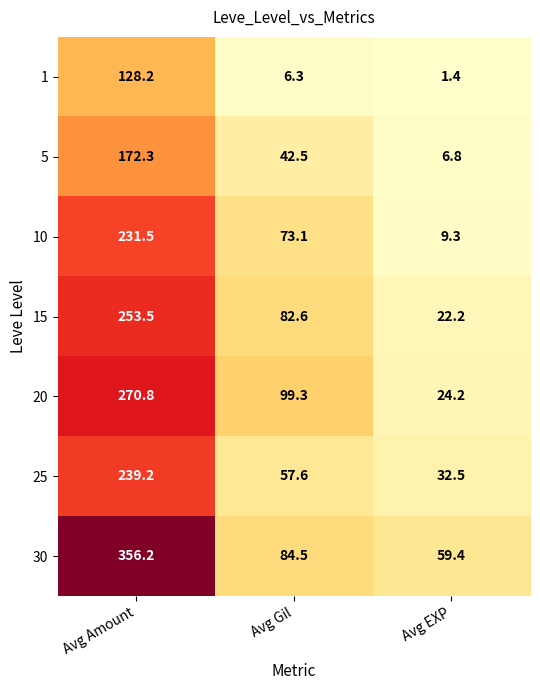

Between Avg Gil and Avg EXP, which series saw the biggest shift?

20